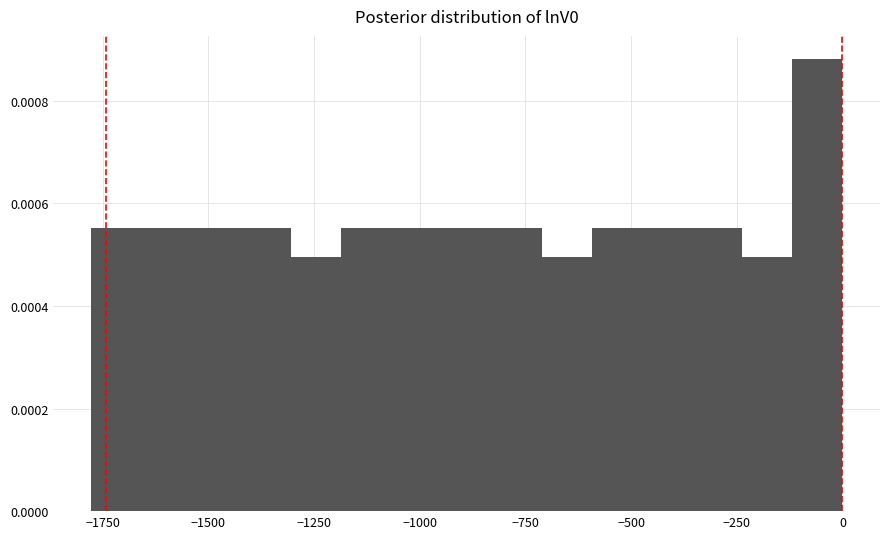

Around what value on the x-axis is the tallest bar? Give the approximate position of its centre, as read against the axis.

-50